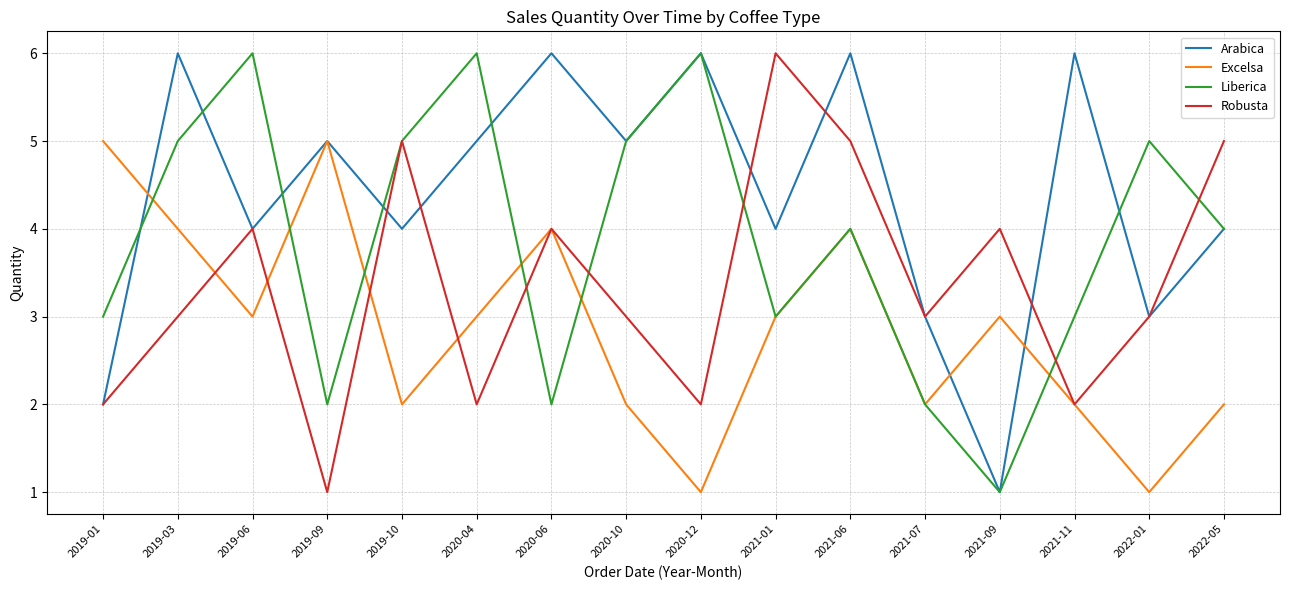

The Arabica series shows 6 at 2020-12. True or false?

True